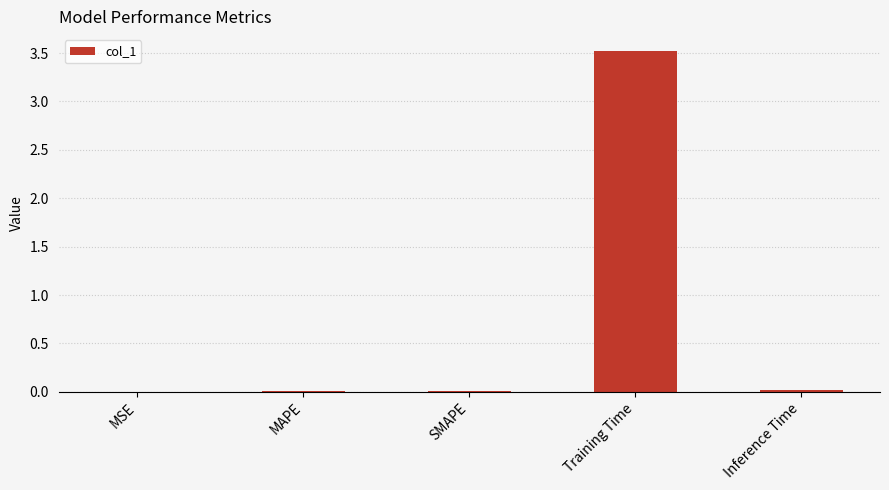

What is the approximate value at Training Time?

3.5